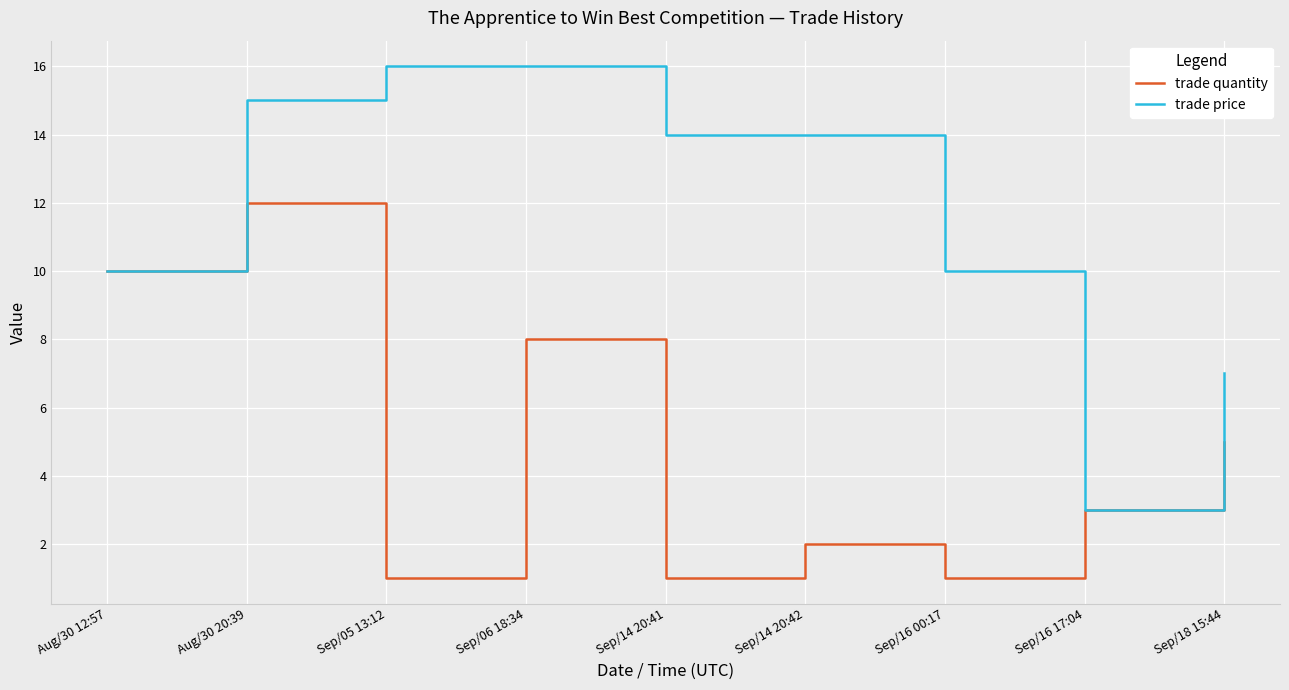

Reading right to left, transcribe all the data shown in this chart.

trade quantity: Sep/18 15:44=5	Sep/16 17:04=3	Sep/16 00:17=1	Sep/14 20:42=2	Sep/14 20:41=1	Sep/06 18:34=8	Sep/05 13:12=1	Aug/30 20:39=12	Aug/30 12:57=10
trade price: Sep/18 15:44=7	Sep/16 17:04=3	Sep/16 00:17=10	Sep/14 20:42=14	Sep/14 20:41=14	Sep/06 18:34=16	Sep/05 13:12=16	Aug/30 20:39=15	Aug/30 12:57=10